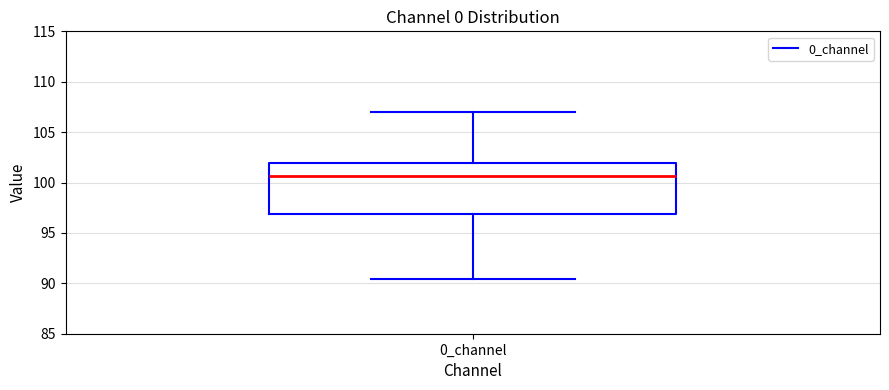

Transcribe this box plot: give where the median line is, the range the box spans, and where the two whiskers end, as read against the y-axis. The values are not printed on the chart, so give them approximately, as read against the axis.

median 100.5, box 97.0 to 102.0, whiskers 90.5 to 107.0